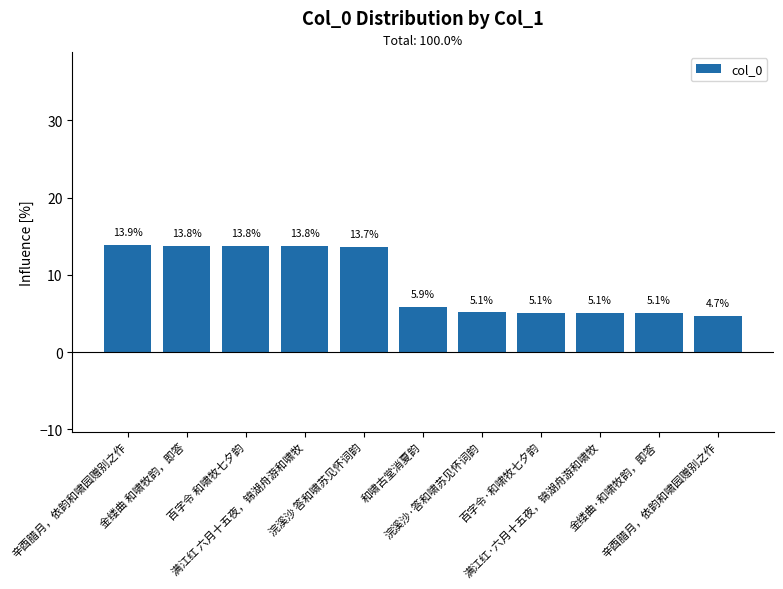

Is it true that the value at 百字令 和啸牧七夕韵 is 9.6?

False